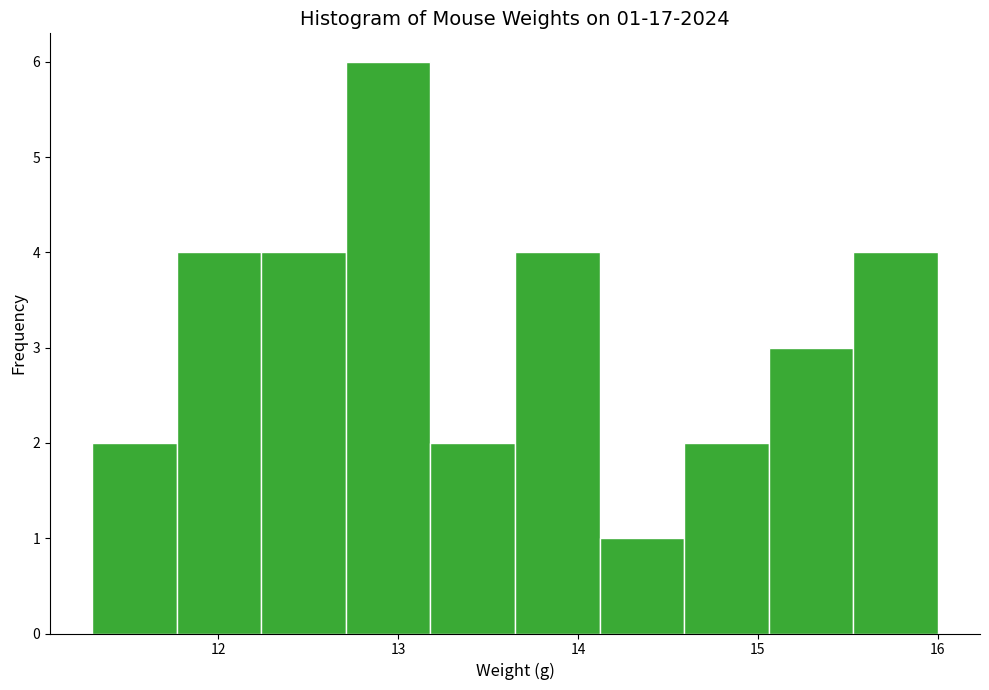

Which range on the x-axis has the tallest bar?

12.71 to 13.18